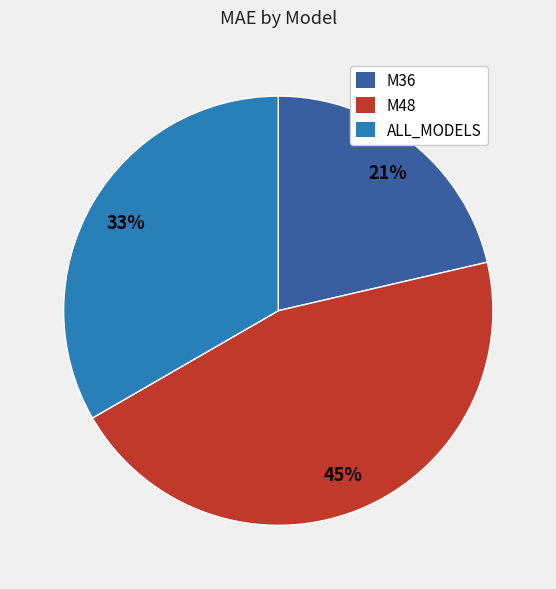

To the nearest percent, what portion does ALL_MODELS represent?

33%